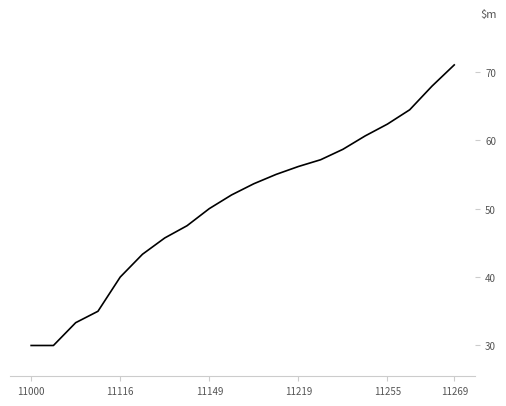

What is the minimum value shown in the chart?

30.0